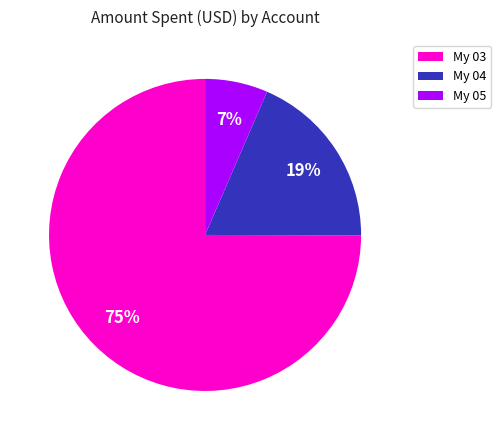

To the nearest percent, what is the average slice percentage?

33%